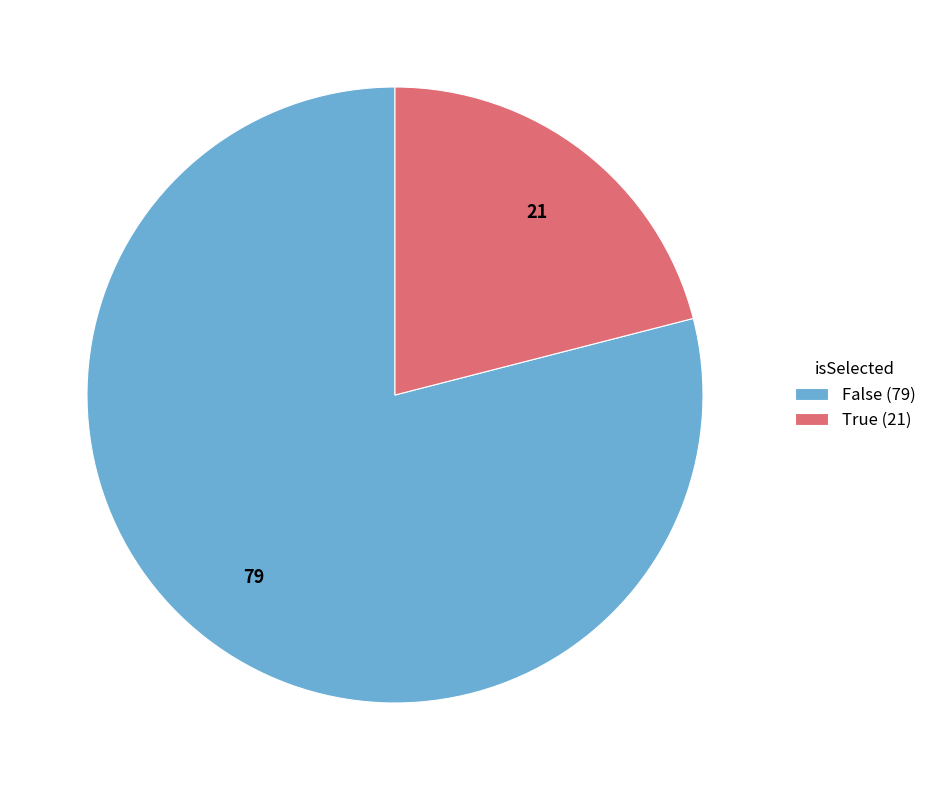

Combined, do False (79) and True (21) account for over 50%?

Yes